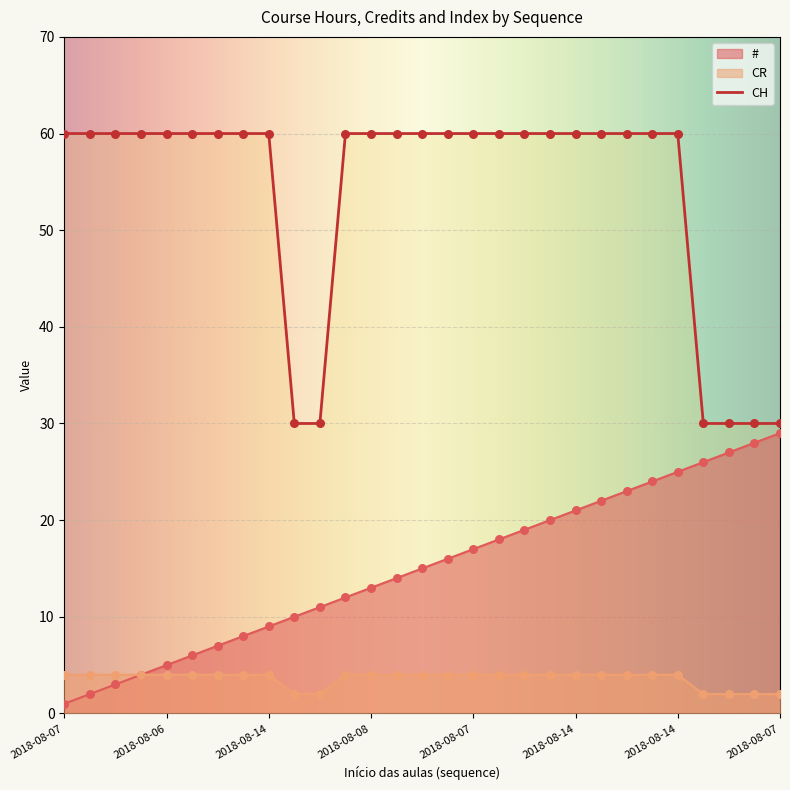

What are all the series names shown in the legend?

#, CR, CH